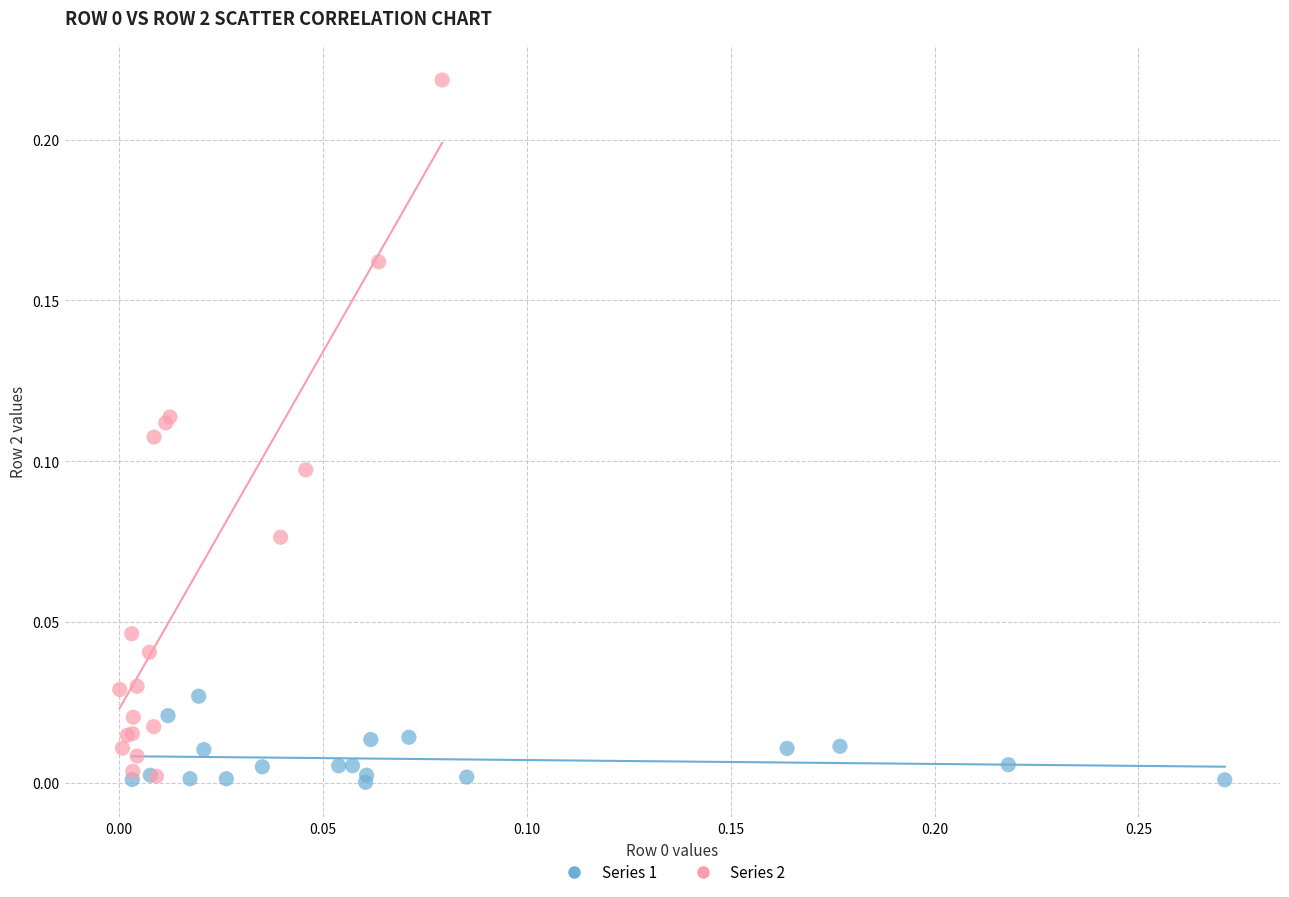

Which series has the largest Y range (max minus min)?

Series 2